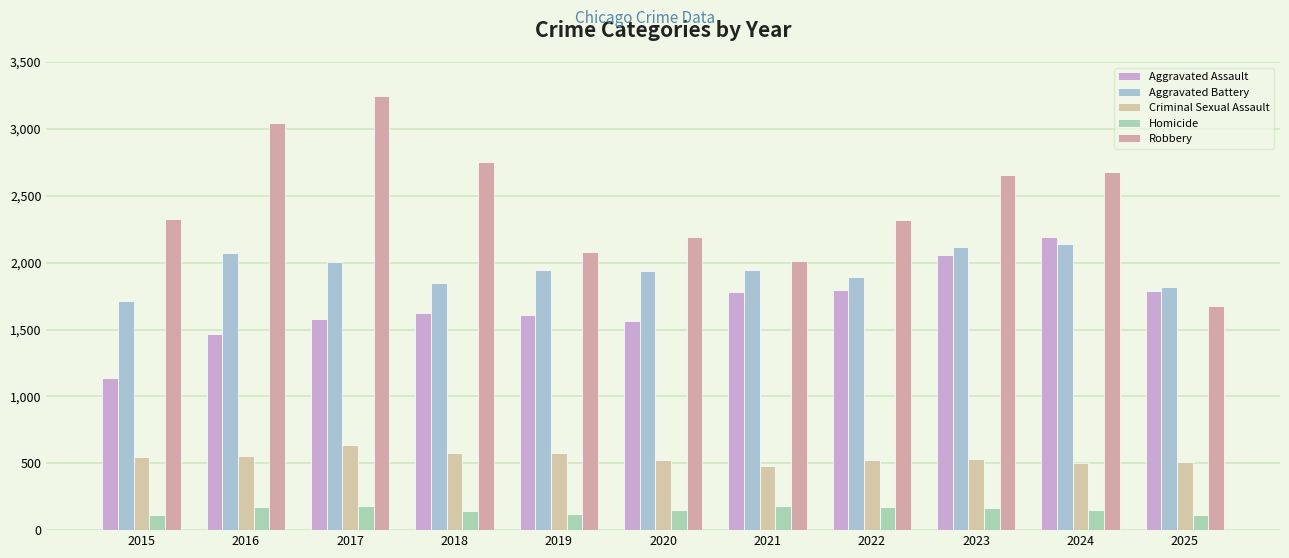

What is the value of the Robbery bar at the 5th from the left?

2082